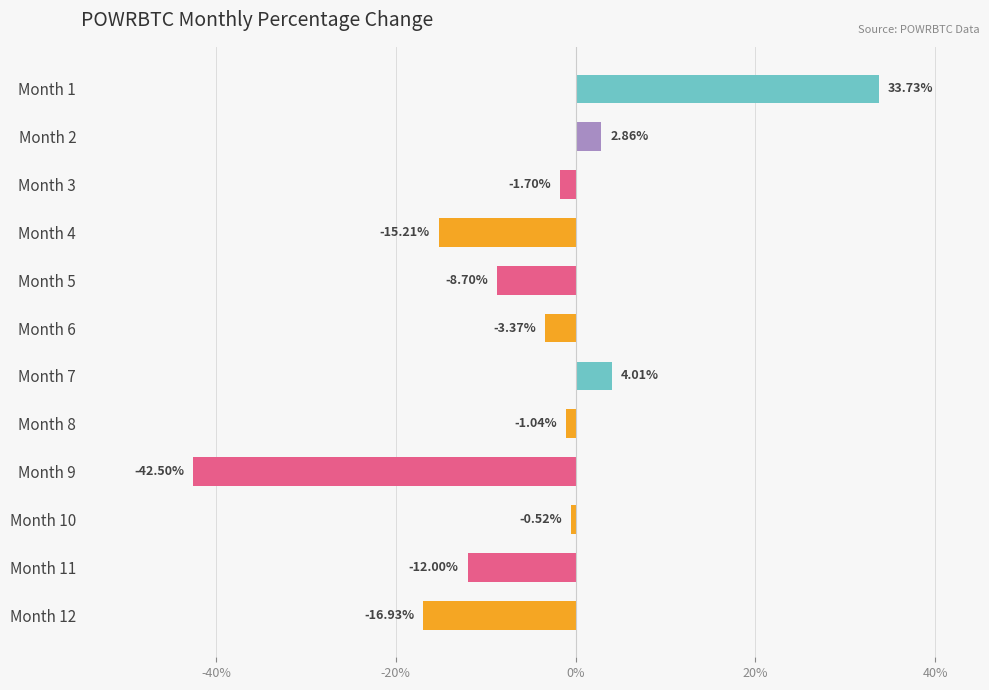

Where is the data nearest to the value -4?

Month 6